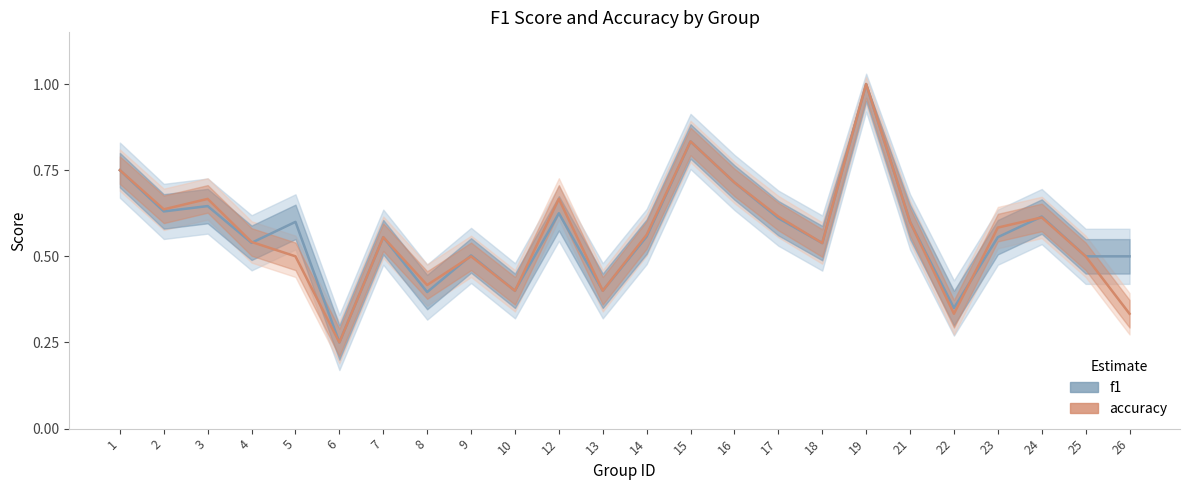

At which category does accuracy reach its first local valley?

2